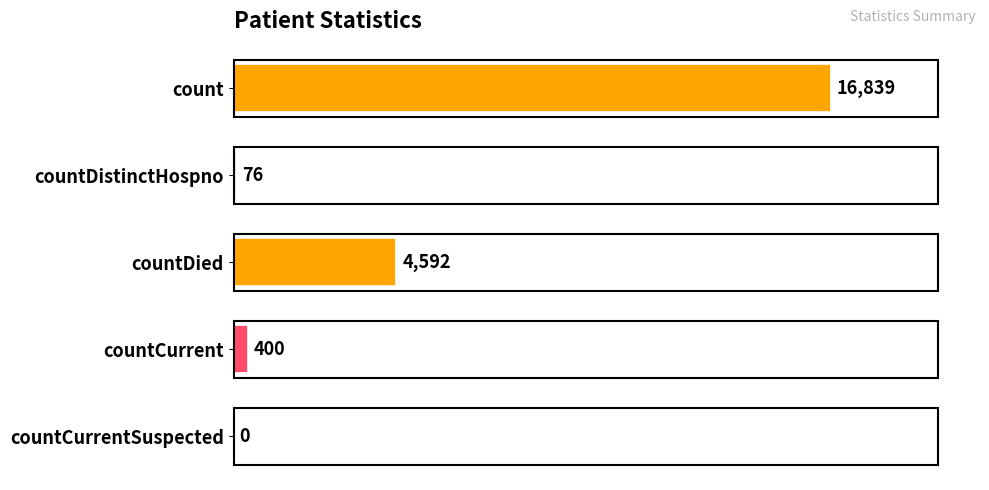

Which label corresponds to the largest value in the chart?

count